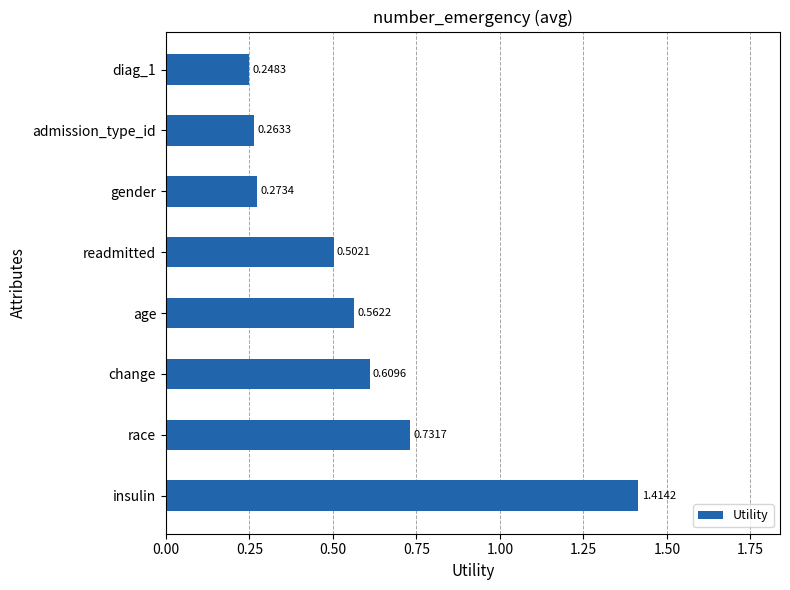

At which category does the chart reach its peak across all series?

insulin